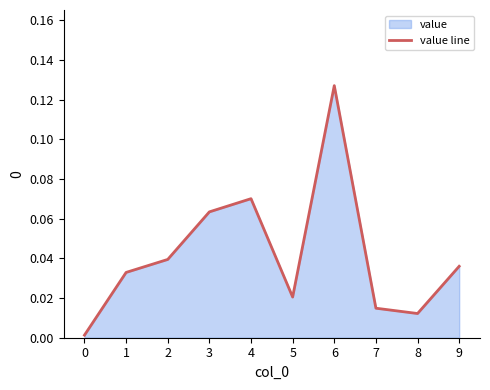

Rank the categories by value from lowest to highest.

0, 8, 7, 5, 1, 9, 2, 3, 4, 6